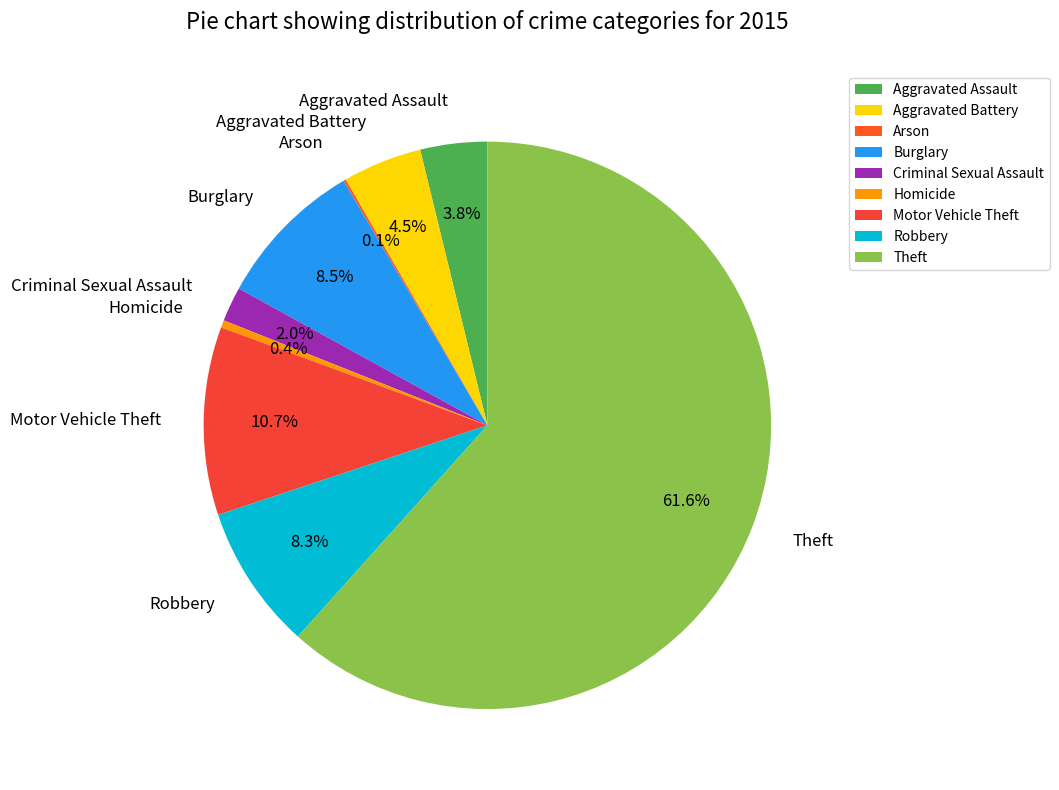

Does Theft account for over 50% of the chart?

Yes